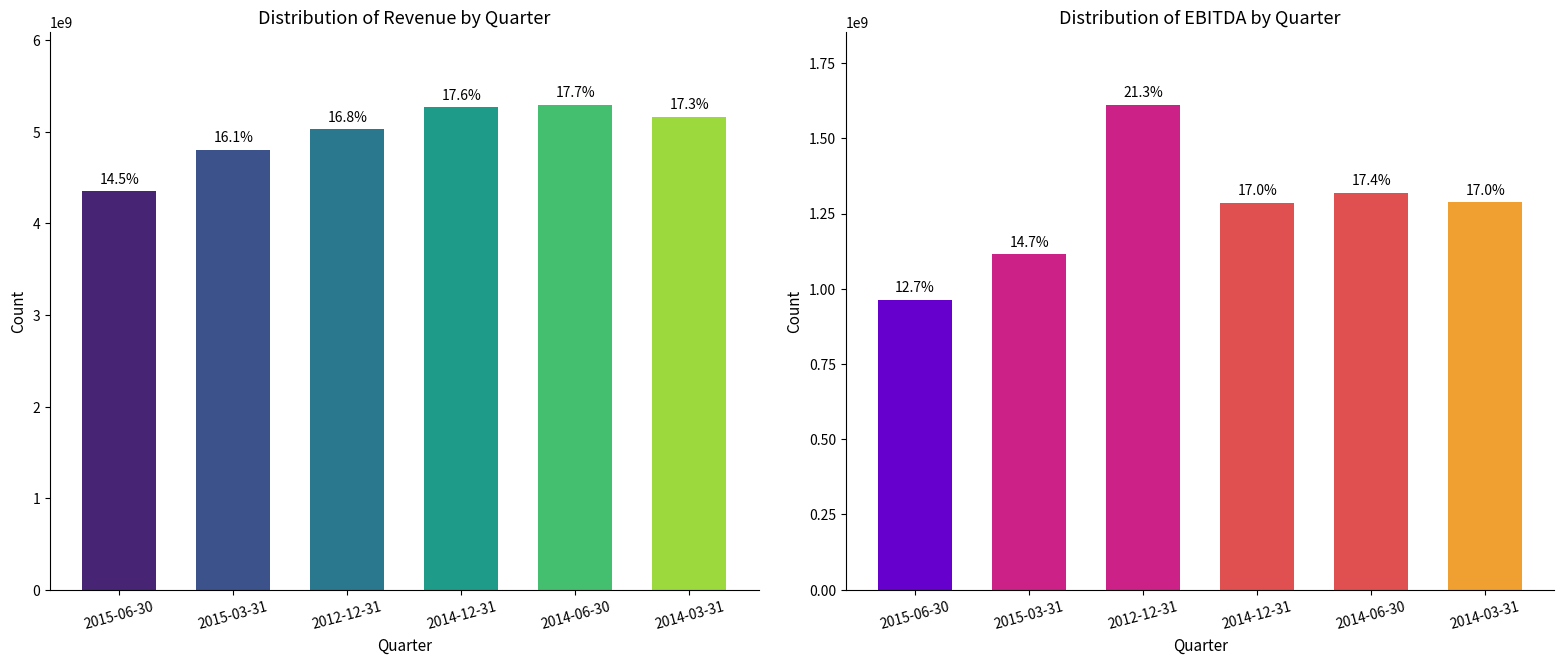

What is the label of the 2nd bar from the left?

2015-03-31